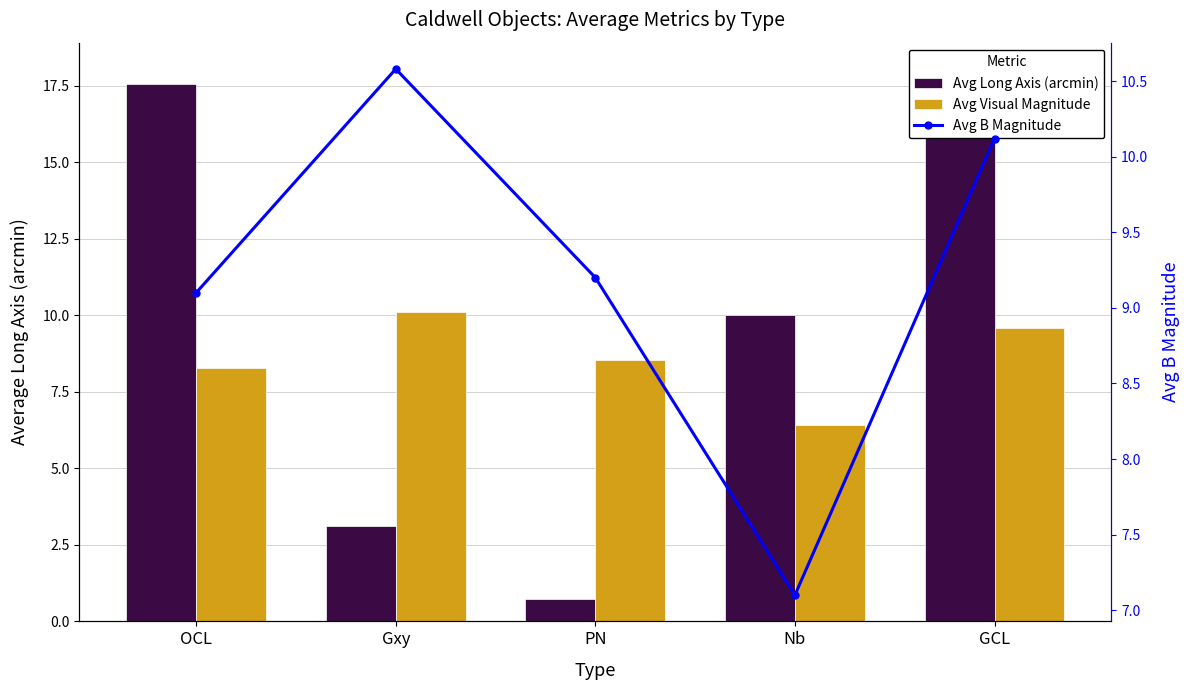

At which label does Avg Visual Magnitude first exceed 8?

OCL